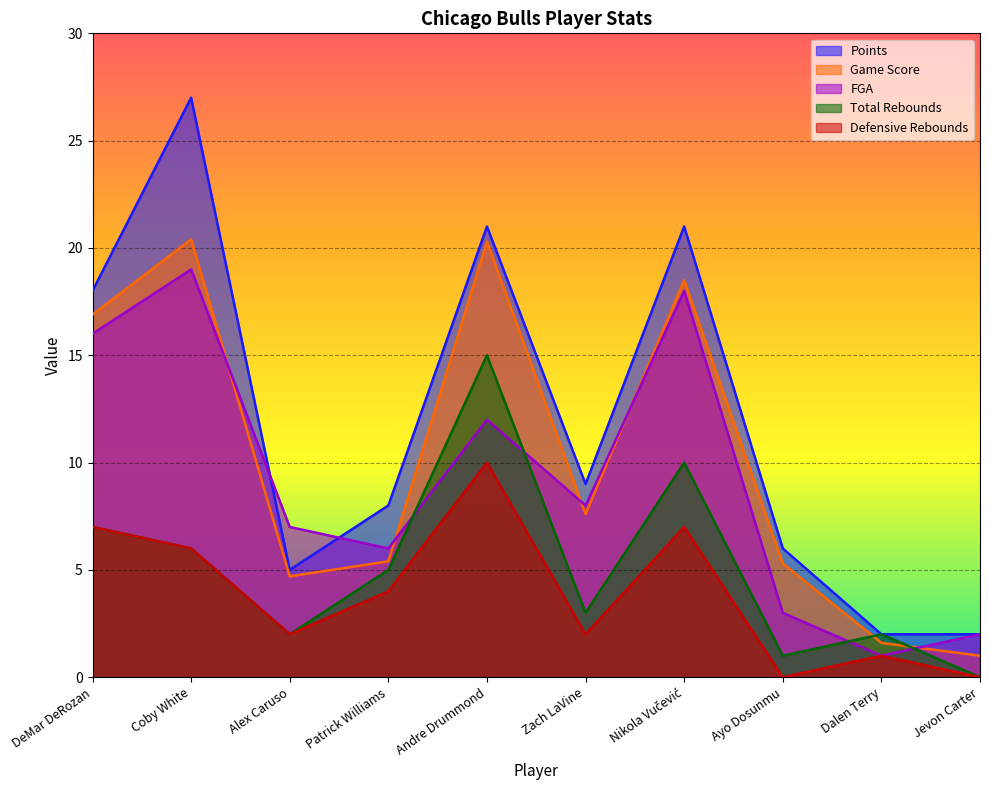

What is the label of the 3rd point from the right?

Ayo Dosunmu